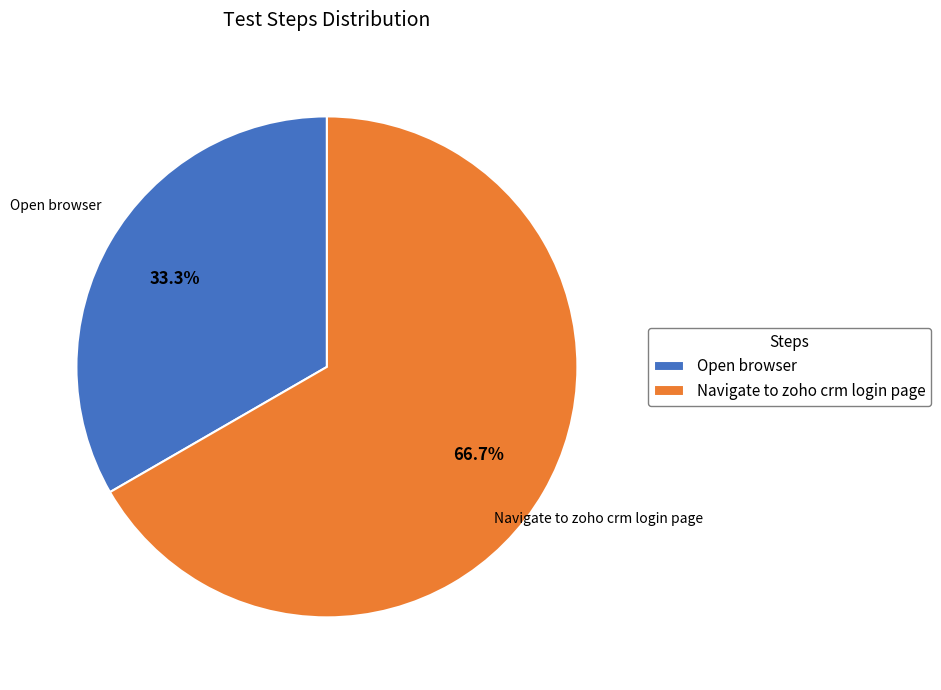

Between Open browser and Navigate to zoho crm login page, which is larger?

Navigate to zoho crm login page